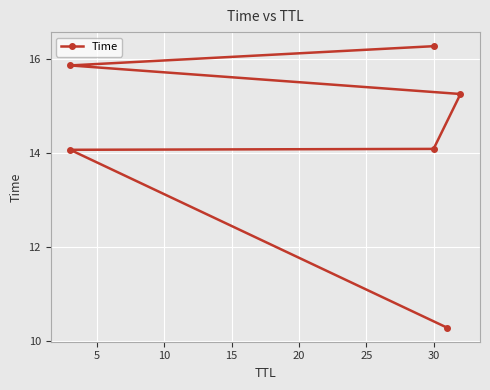

True or false: there are more than 1 points higher than both neighbors.

False